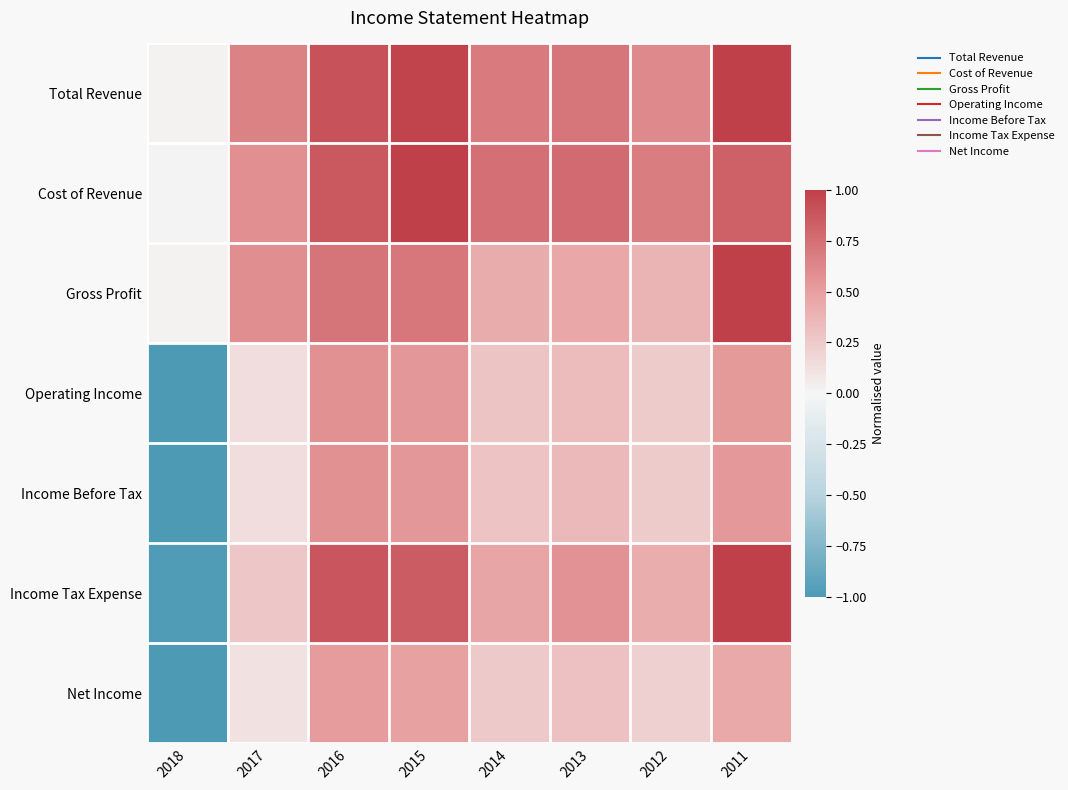

What is the maximum value shown in the chart?

1.0